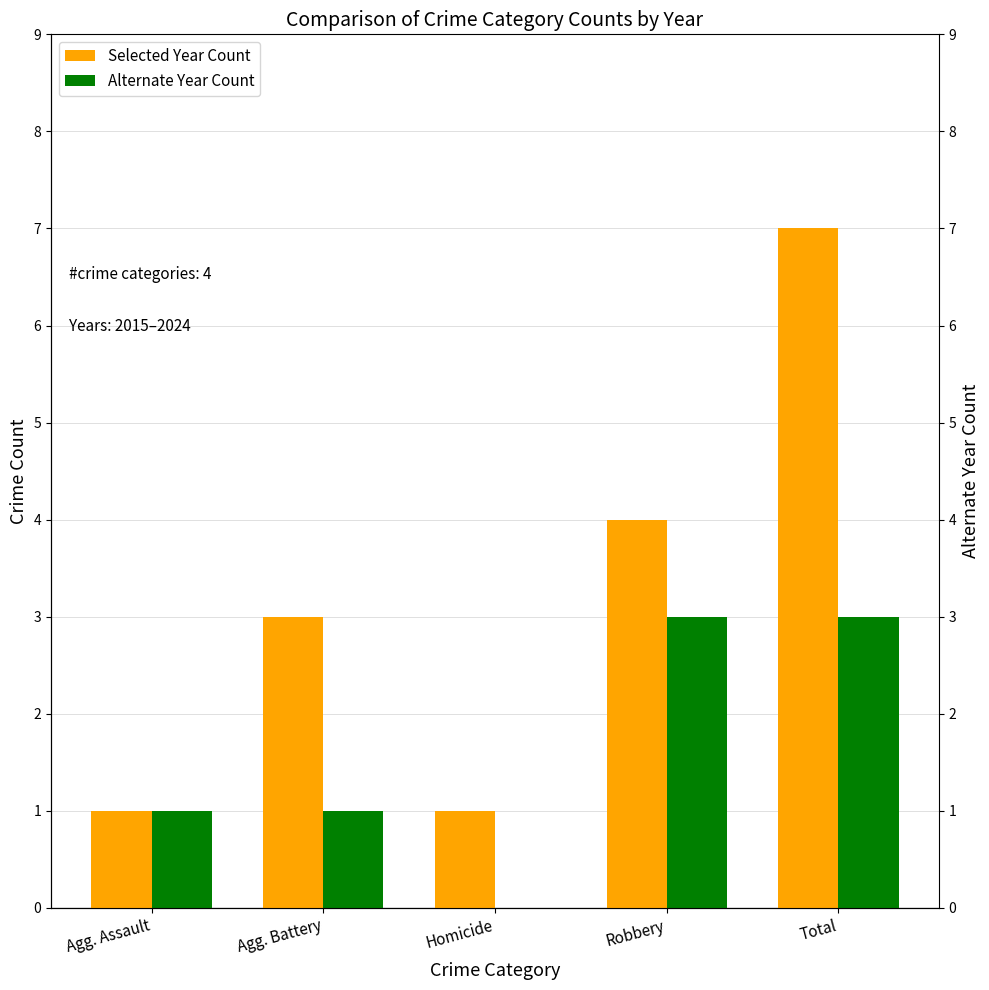

What is the sum of all Alternate Year Count values?

8